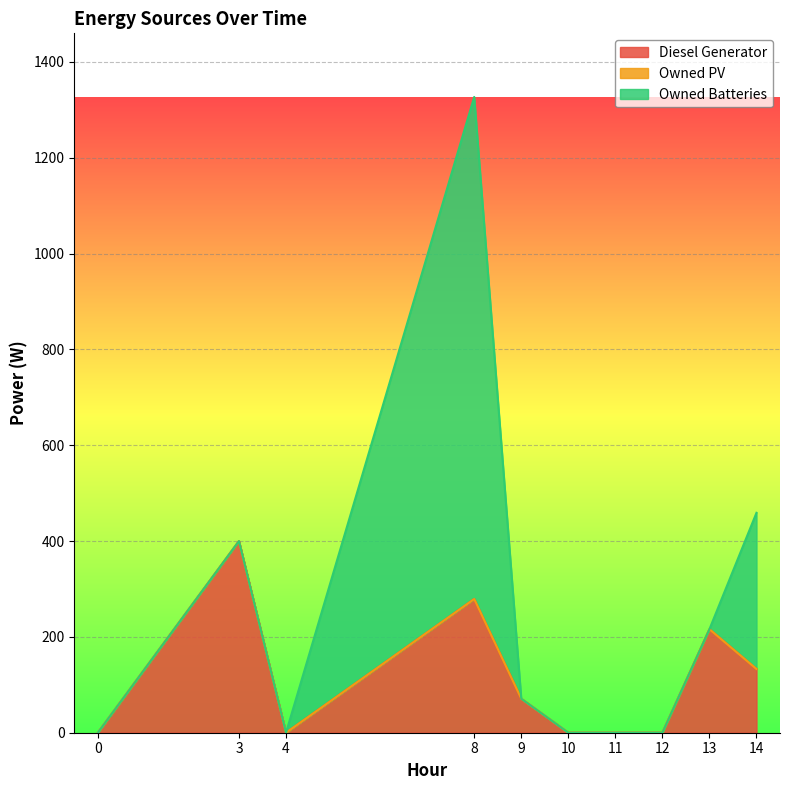

At which category does the chart reach its peak across all series?

8